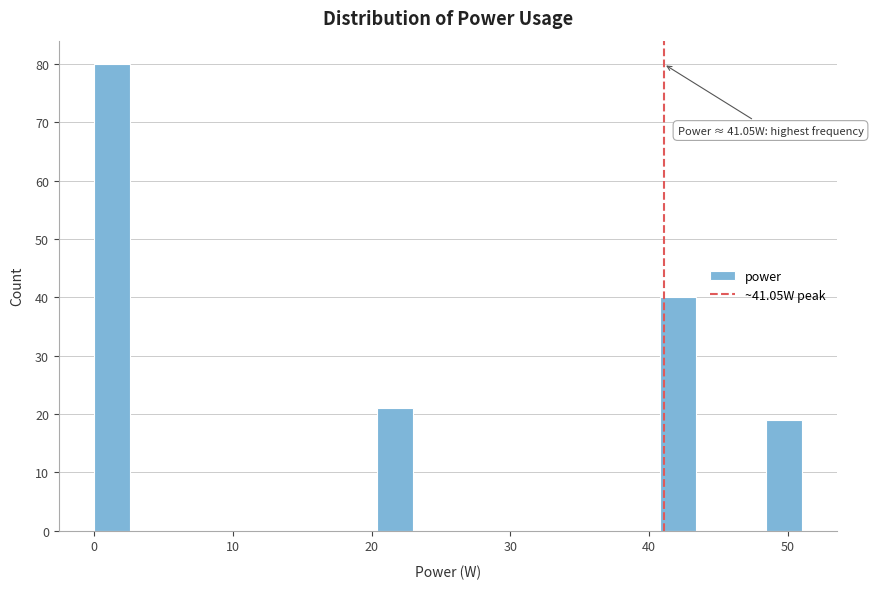

Around what value on the x-axis is the tallest bar? Give the approximate position of its centre, as read against the axis.

1